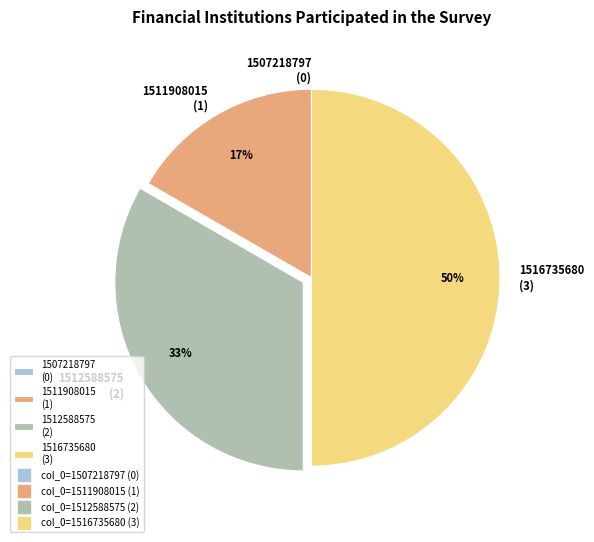

Between 1516735680 (3) and 1512588575 (2), which is larger?

1516735680 (3)